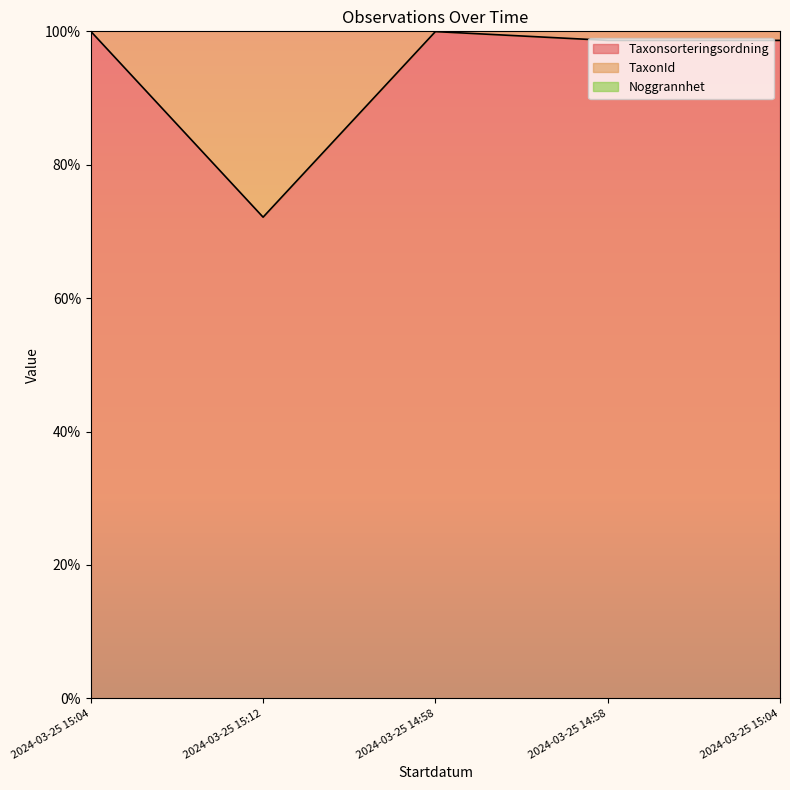

True or false: TaxonId has more than 2 interior local peaks.

False